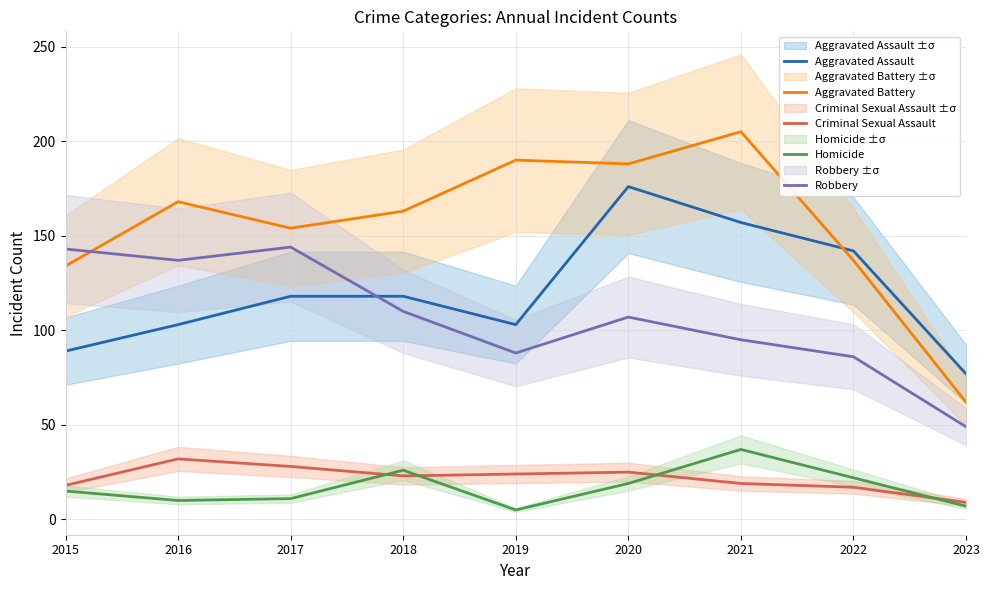

Does the chart display data point markers on the line(s)?

No